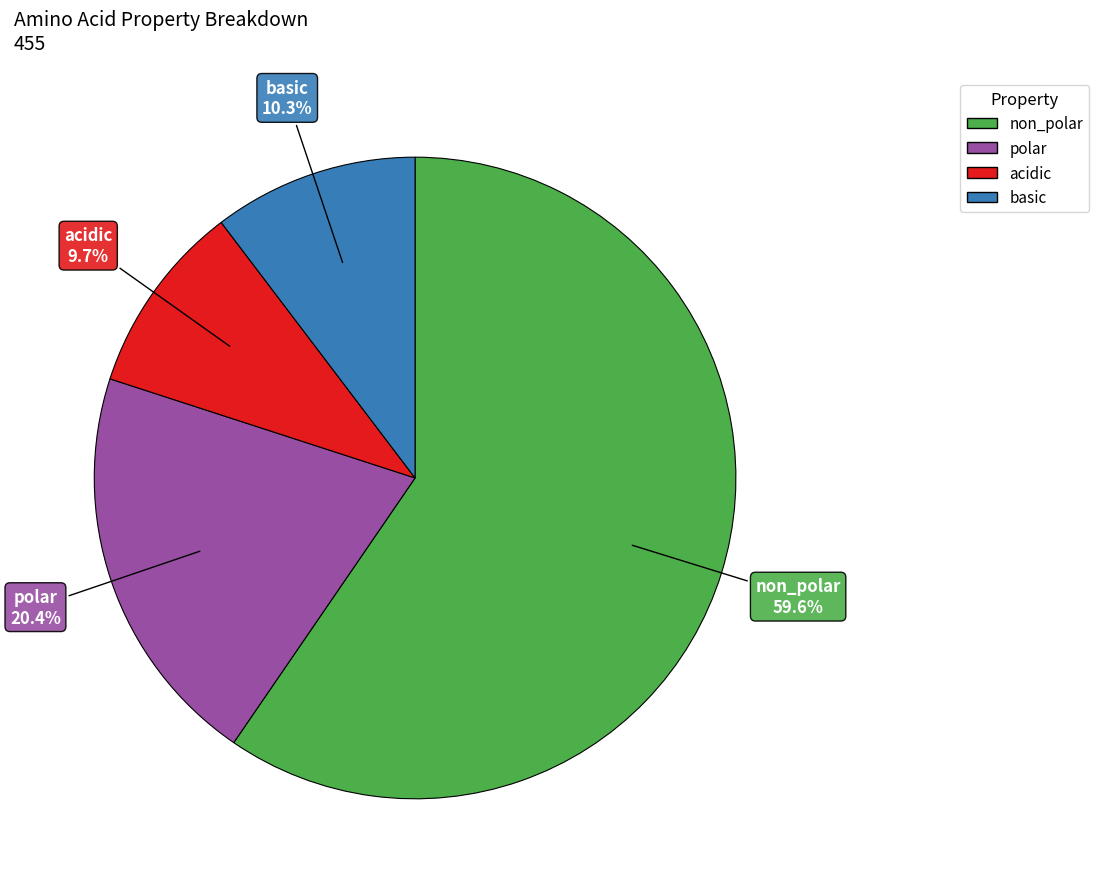

Which category has the biggest portion of the pie?

non_polar